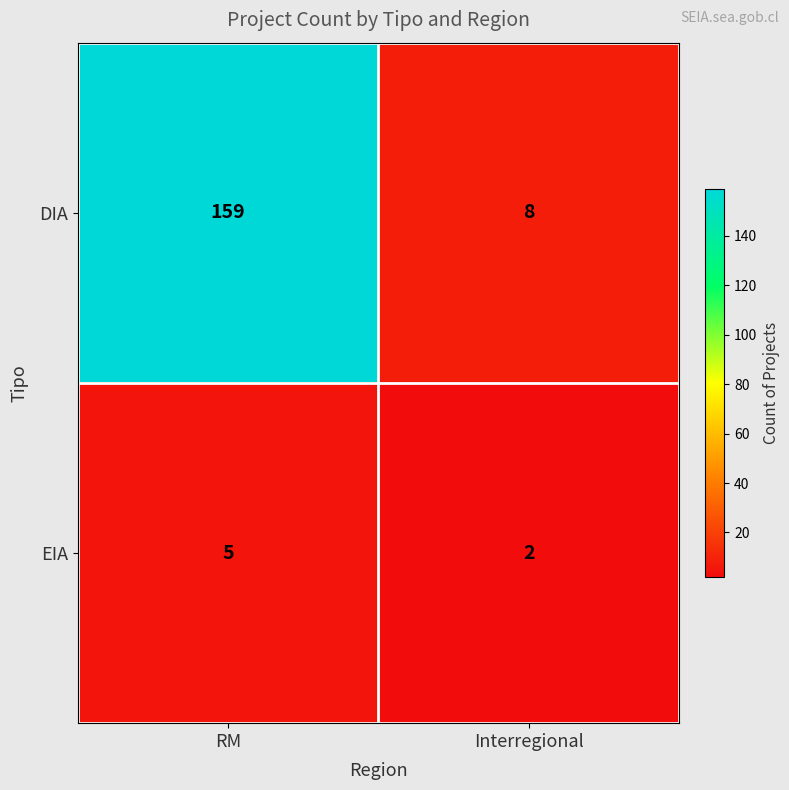

The value of EIA at Interregional is 1. True or false?

False